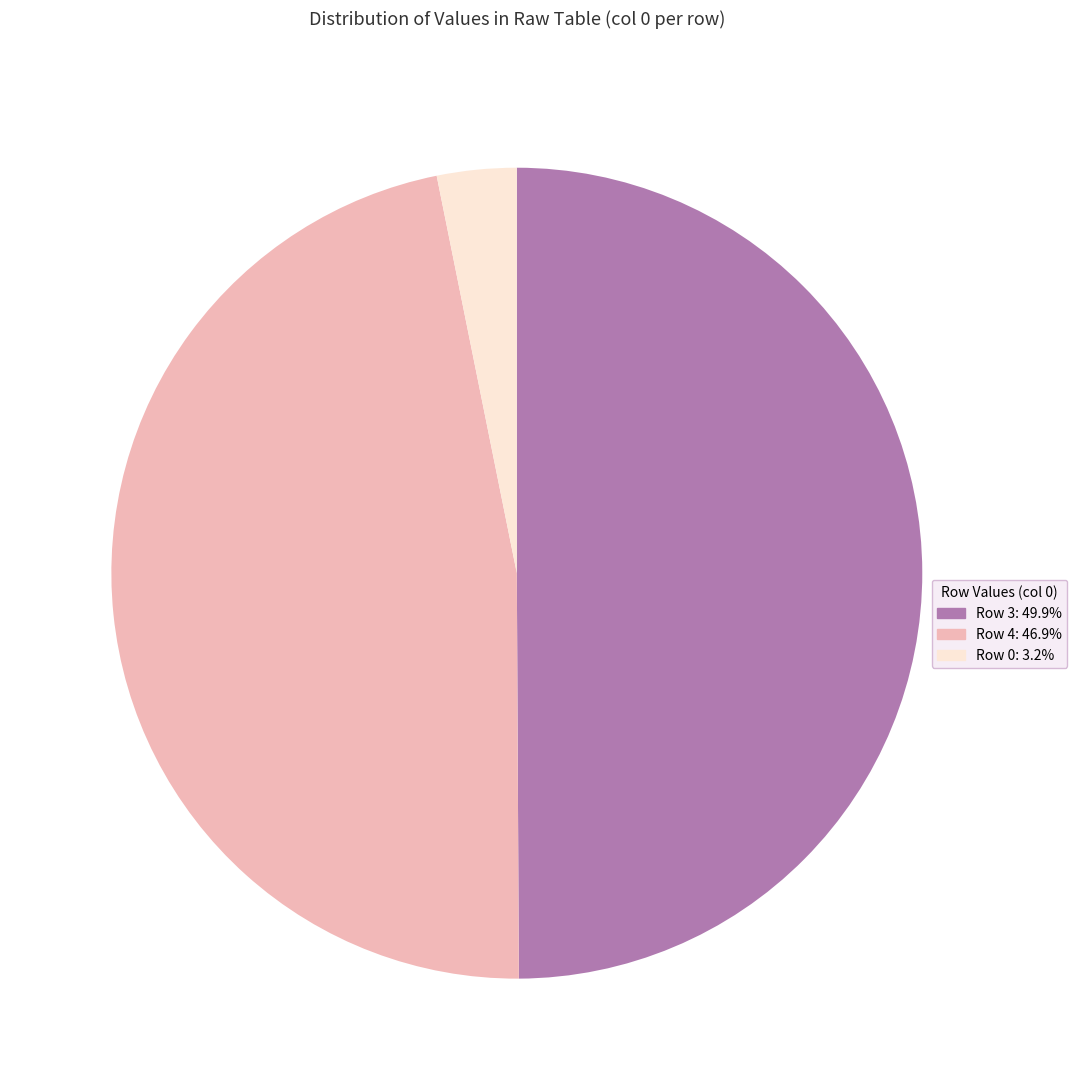

Approximately how many times larger is the value at Row 4: 46.9% compared to Row 0: 3.2%?

14.8